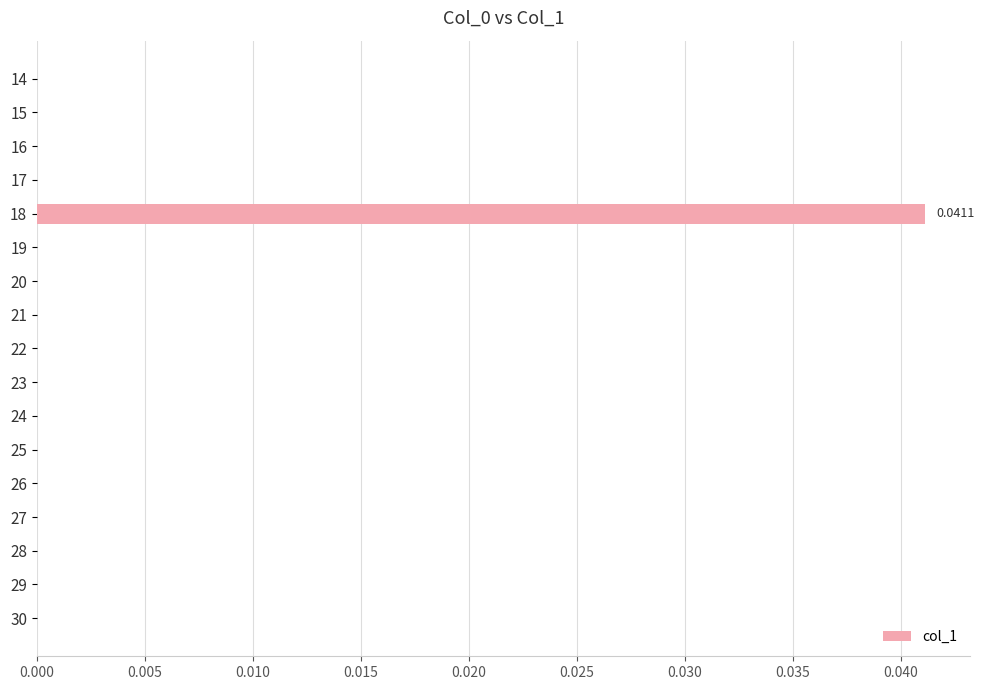

Between 18 and 26, which is larger?

18